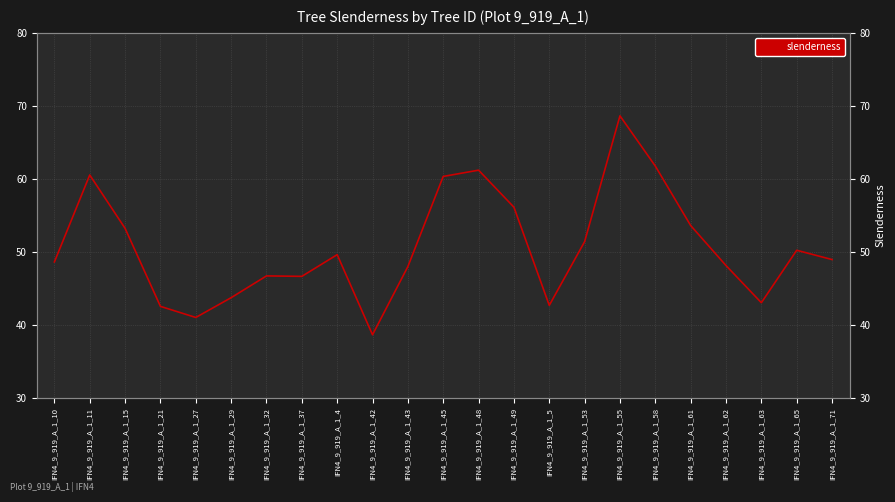

Read the value at IFN4_9_919_A_1_55.

68.6